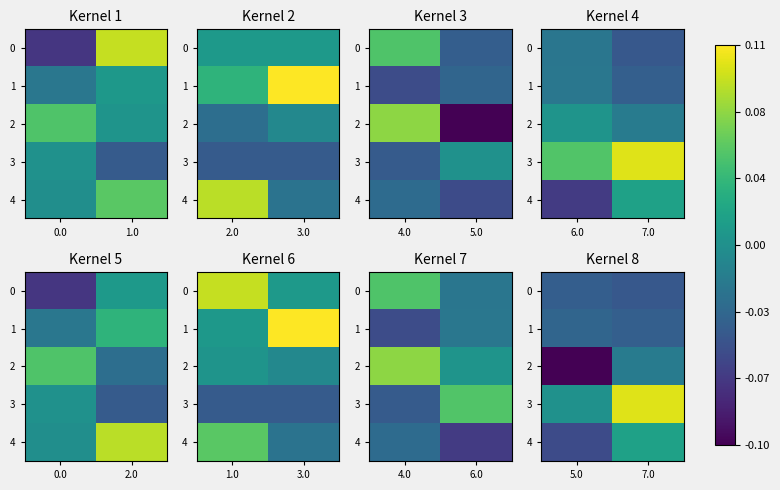

At how many categories does at least one series exceed 0?

2